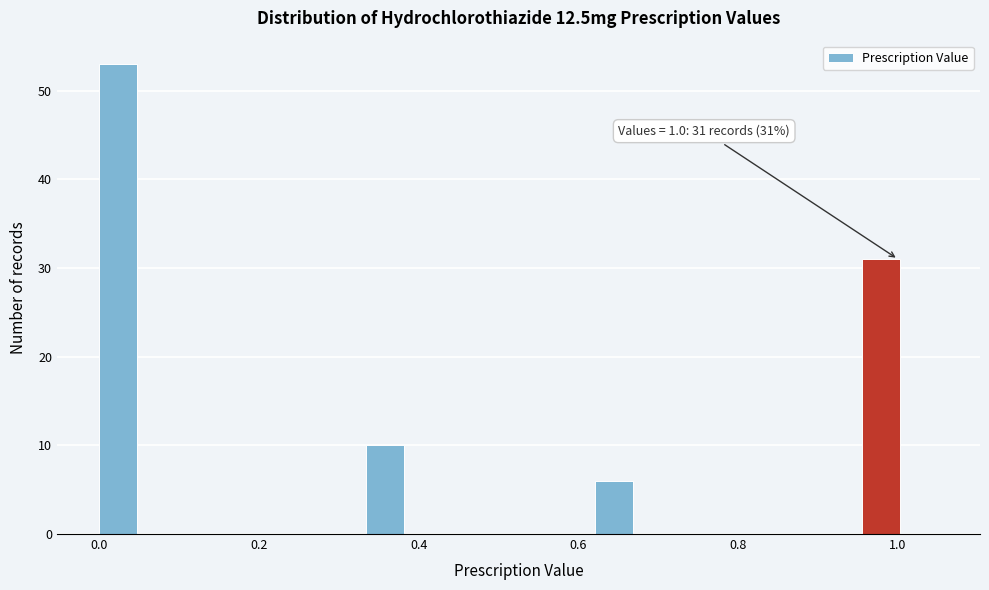

Read against the x-axis, roughly where is the centre of the tallest bar?

0.02